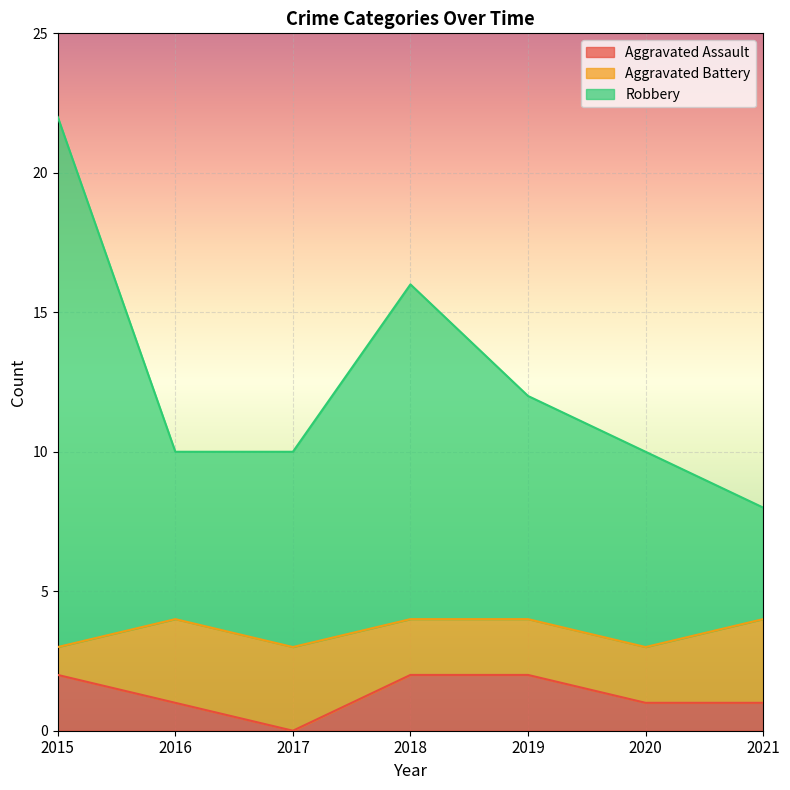

The value of Aggravated Assault at 2018 is 3. True or false?

False